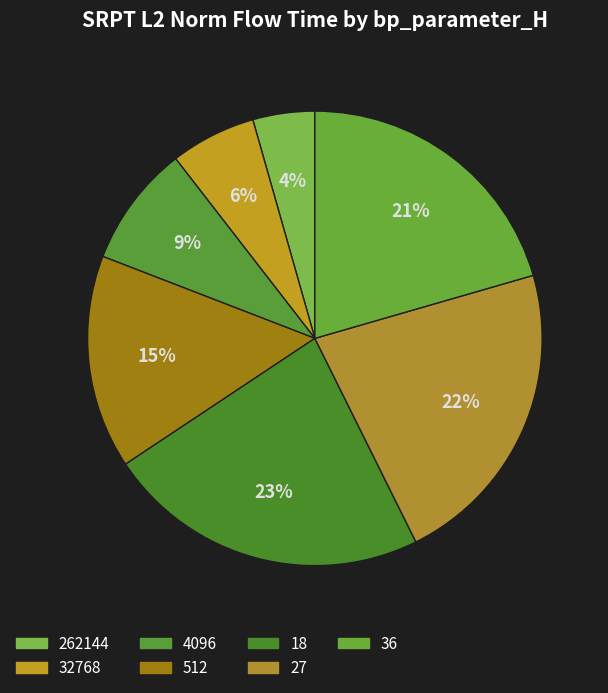

Combined, do 262144 and 512 account for over 50%?

No